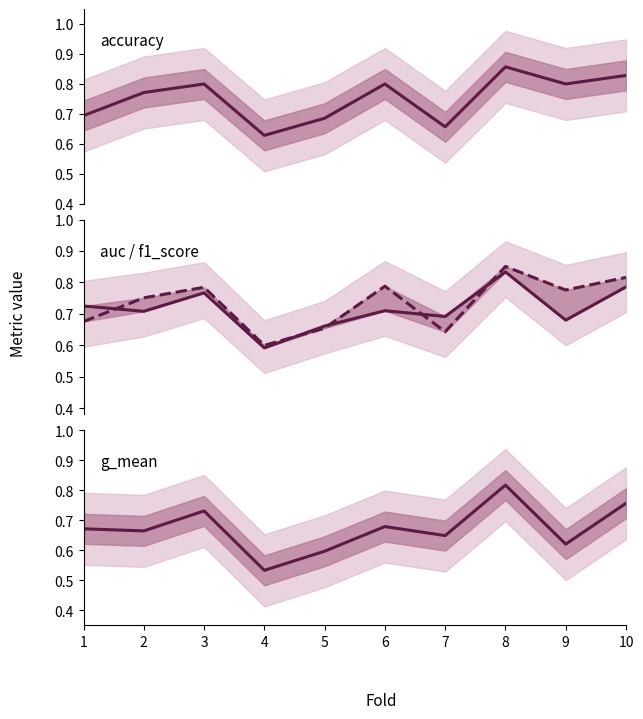

What is the value of the f1_score point at the 8th from the left?

0.9